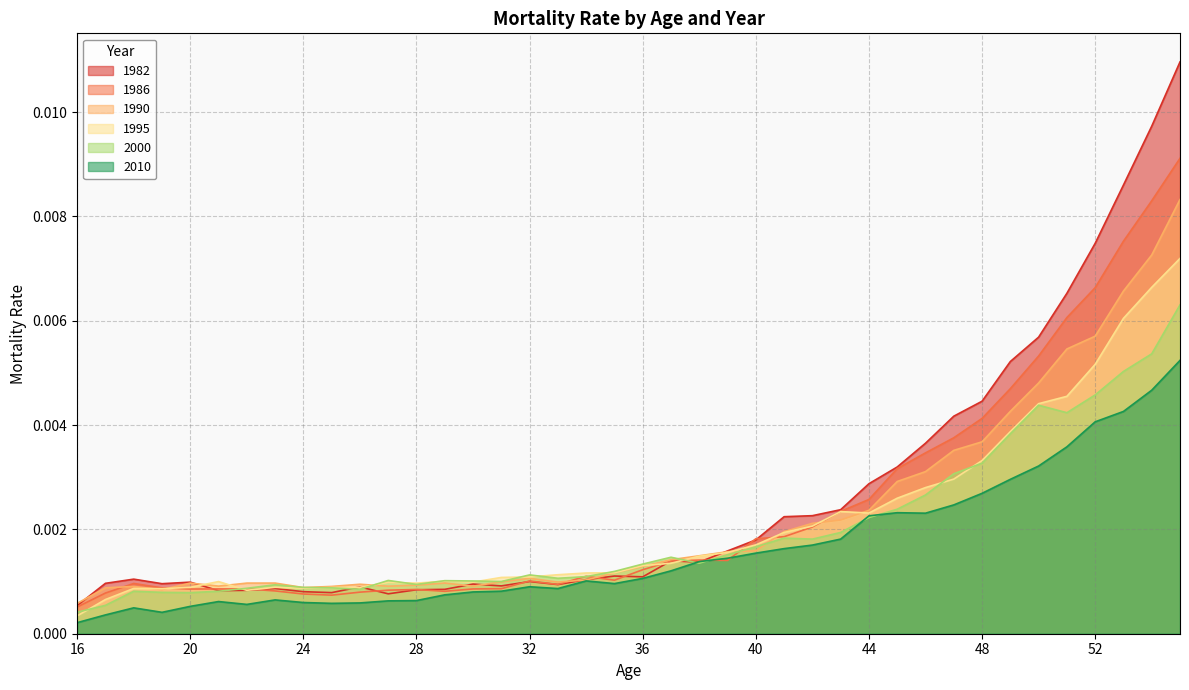

Which series has the largest range (max minus min)?

1982